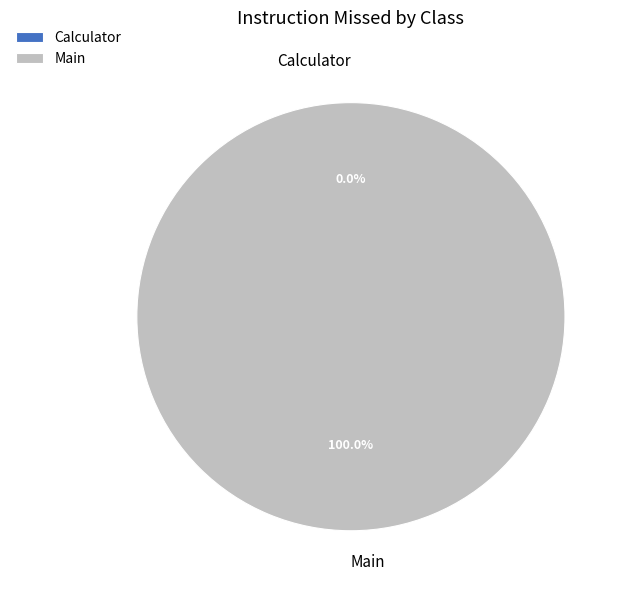

Count the number of slices in the pie.

2